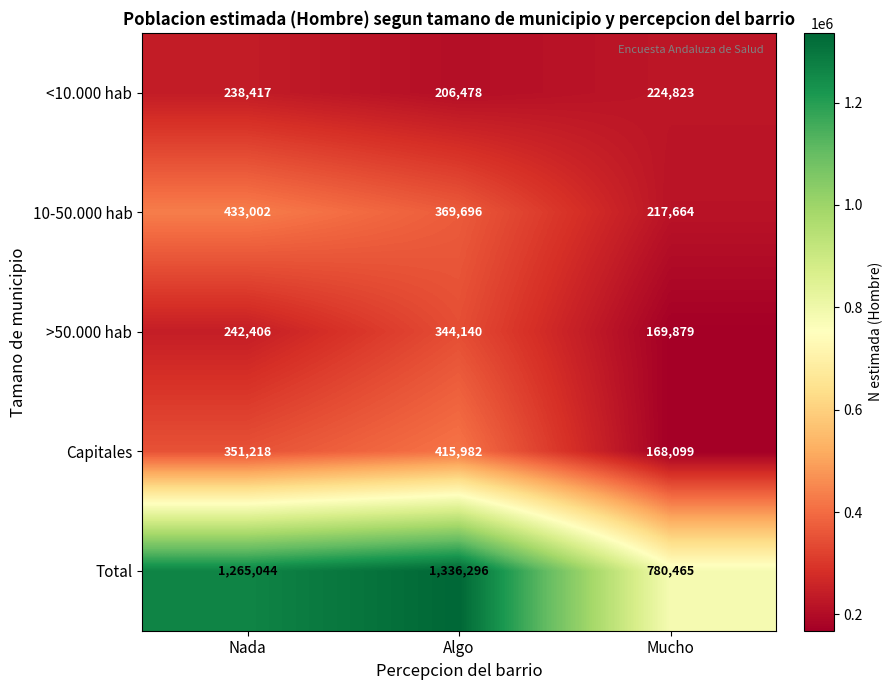

The value of Total at Nada is 1265044. True or false?

True